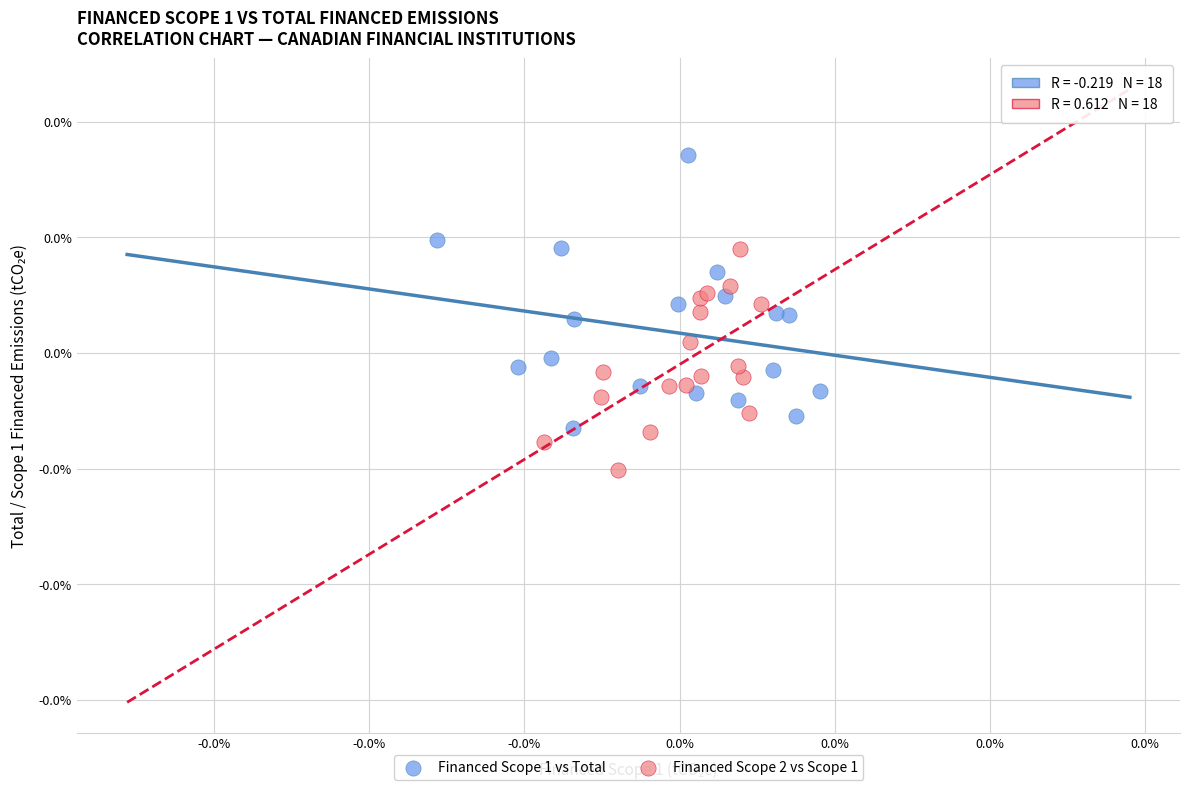

Which series has the widest spread of Y values?

Financed Scope 1 vs Total